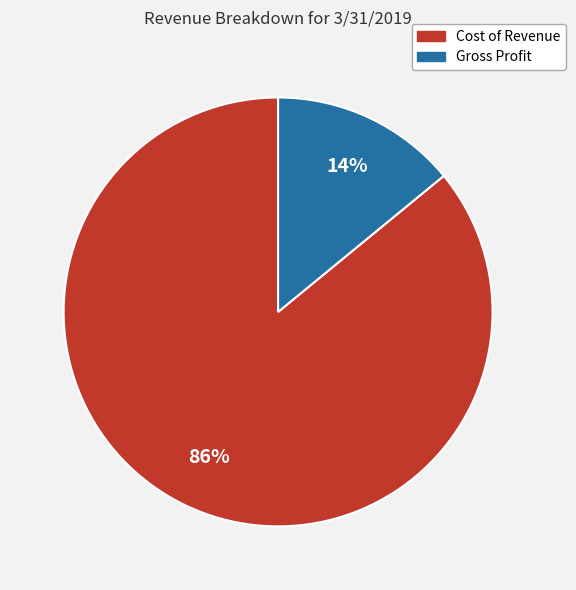

The Gross Profit slice represents 14% of the pie. True or false?

True